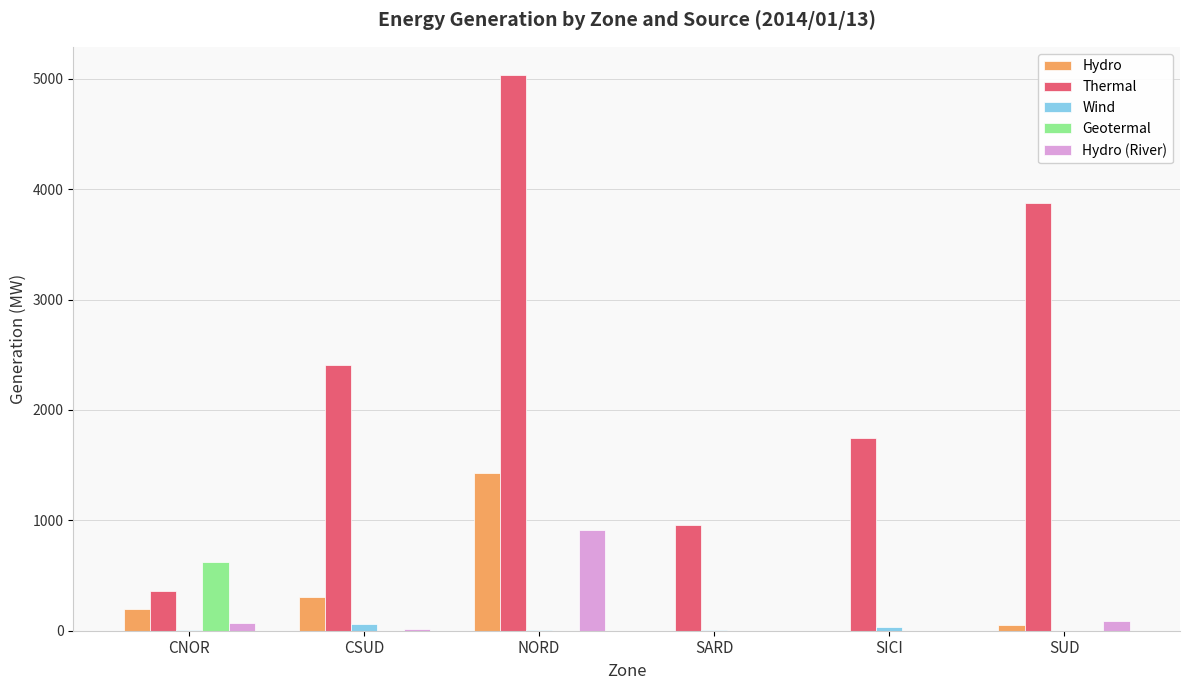

At which label is Thermal closest to 2701?

CSUD